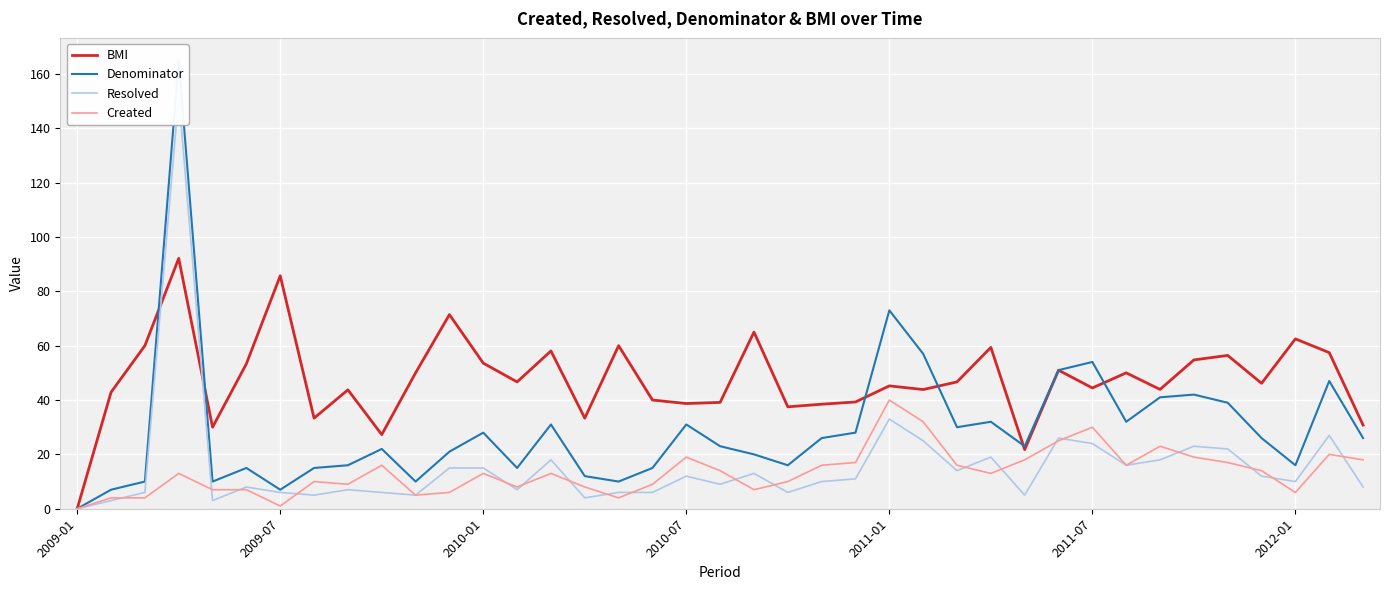

How many interior local peaks does the Created series have?

10